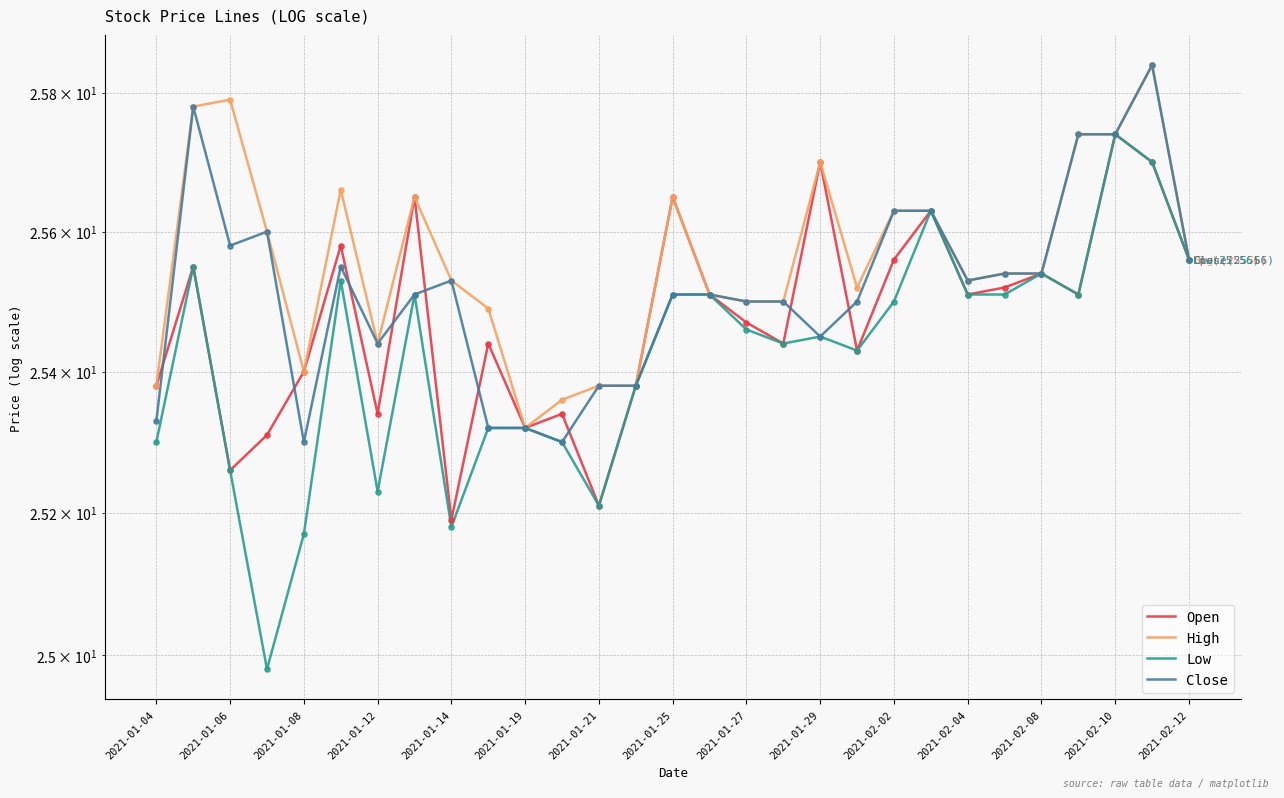

Which series contains the highest Y value?

High